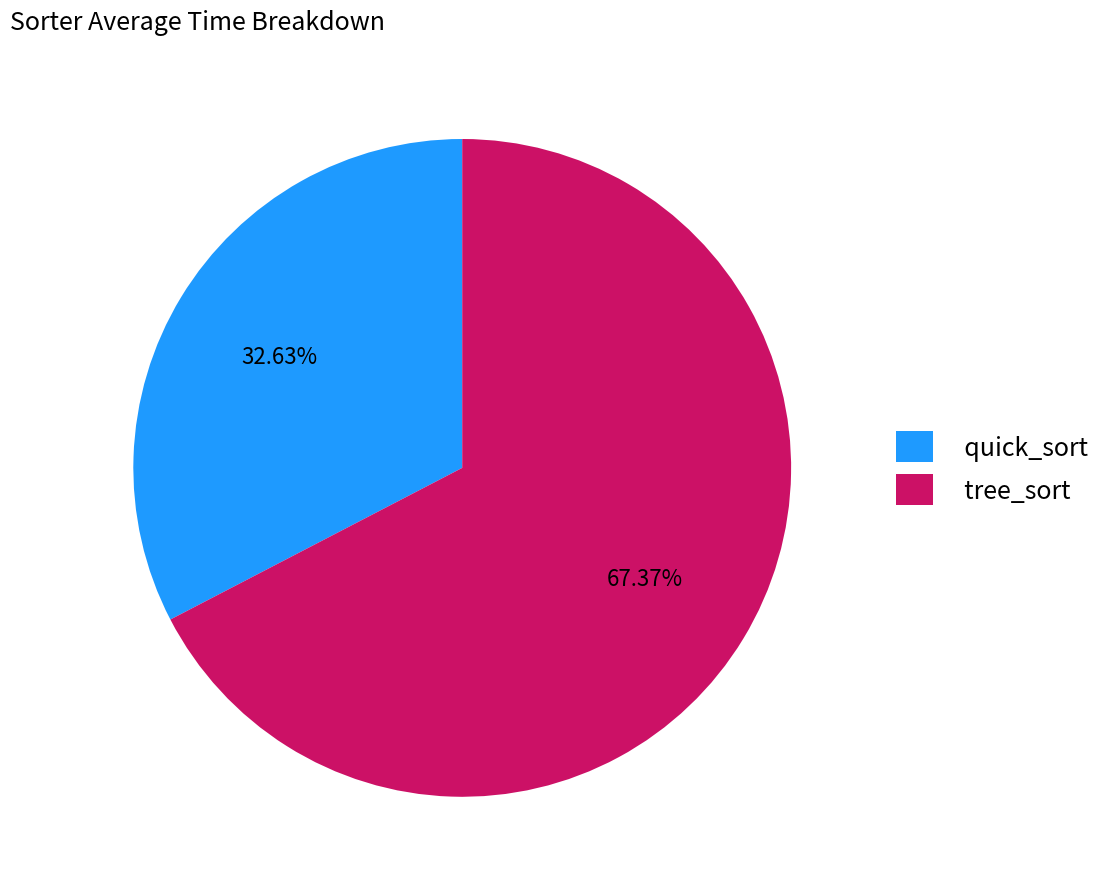

Count the number of slices in the pie.

2